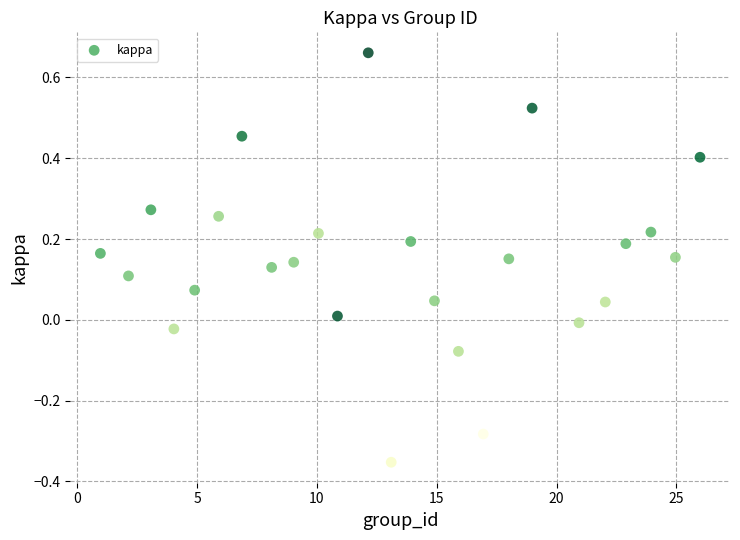

What is the range of Y values (max minus min)?

1.0